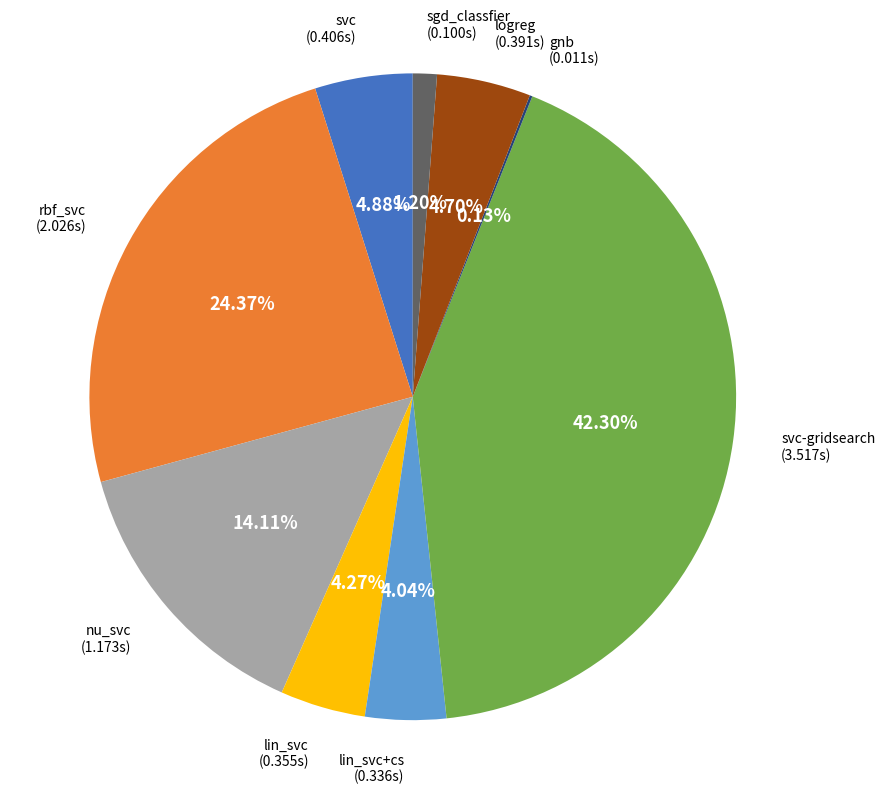

Is there a majority slice in this chart?

No